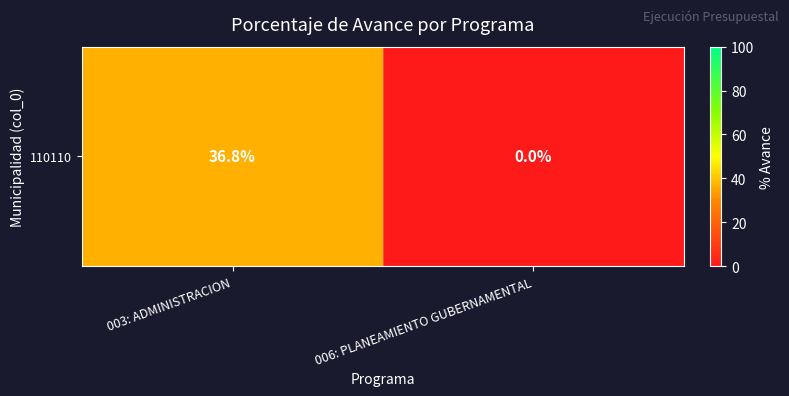

Reading left to right, extract all data points from this chart.

36.8	0.0